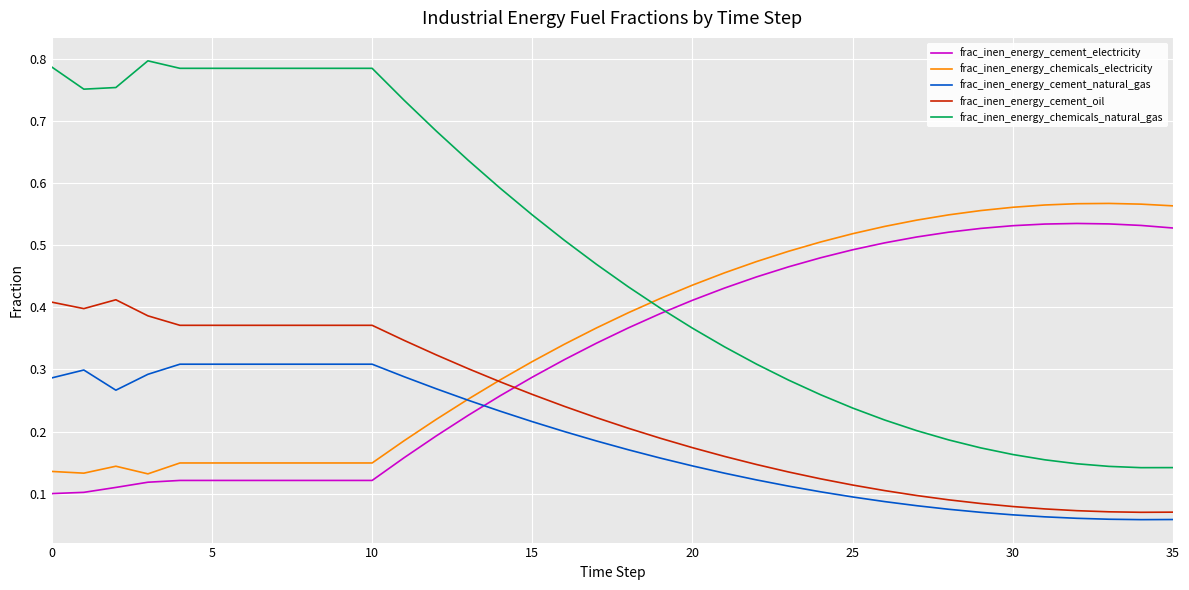

How many lines are shown in the chart?

5